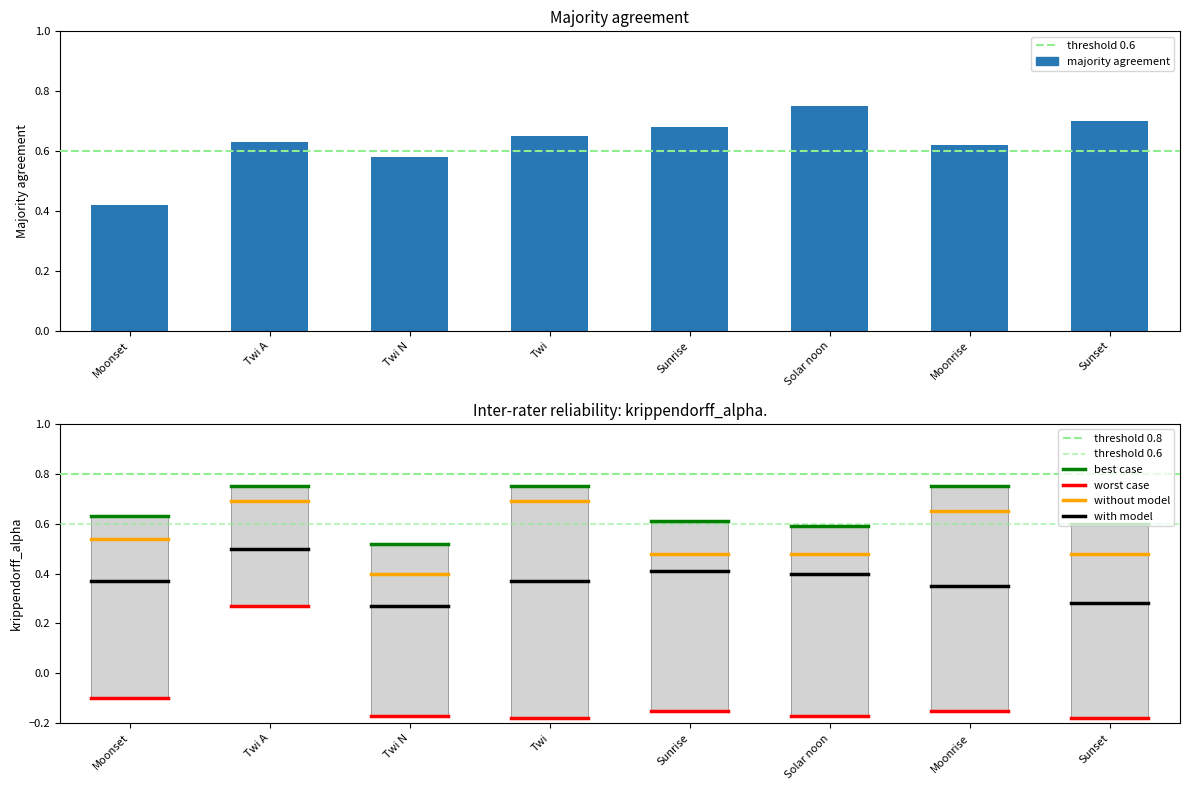

List the labels in order of value, largest first.

Solar noon, Sunset, Sunrise, Twi, Twi A, Moonrise, Twi N, Moonset